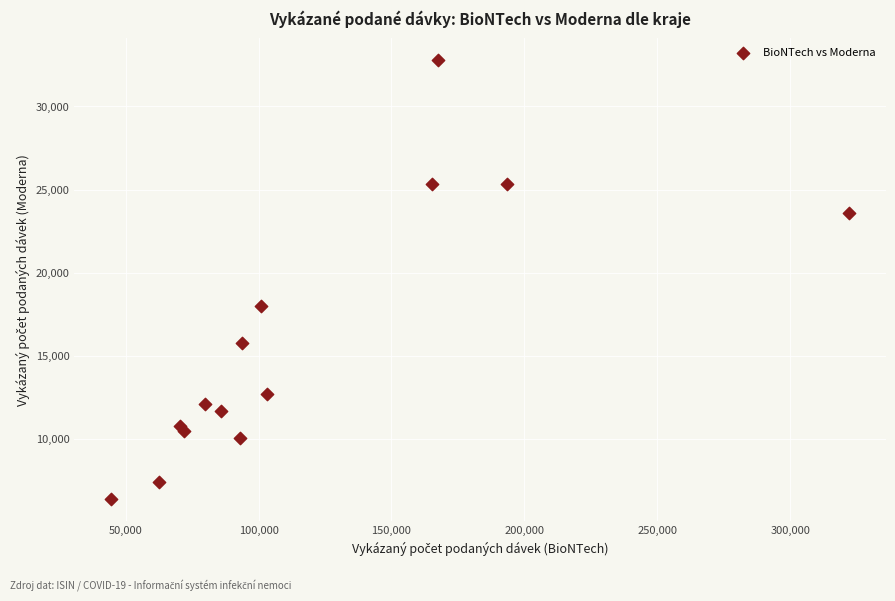

What Y value in the scatter plot is closest to 19597?

18014